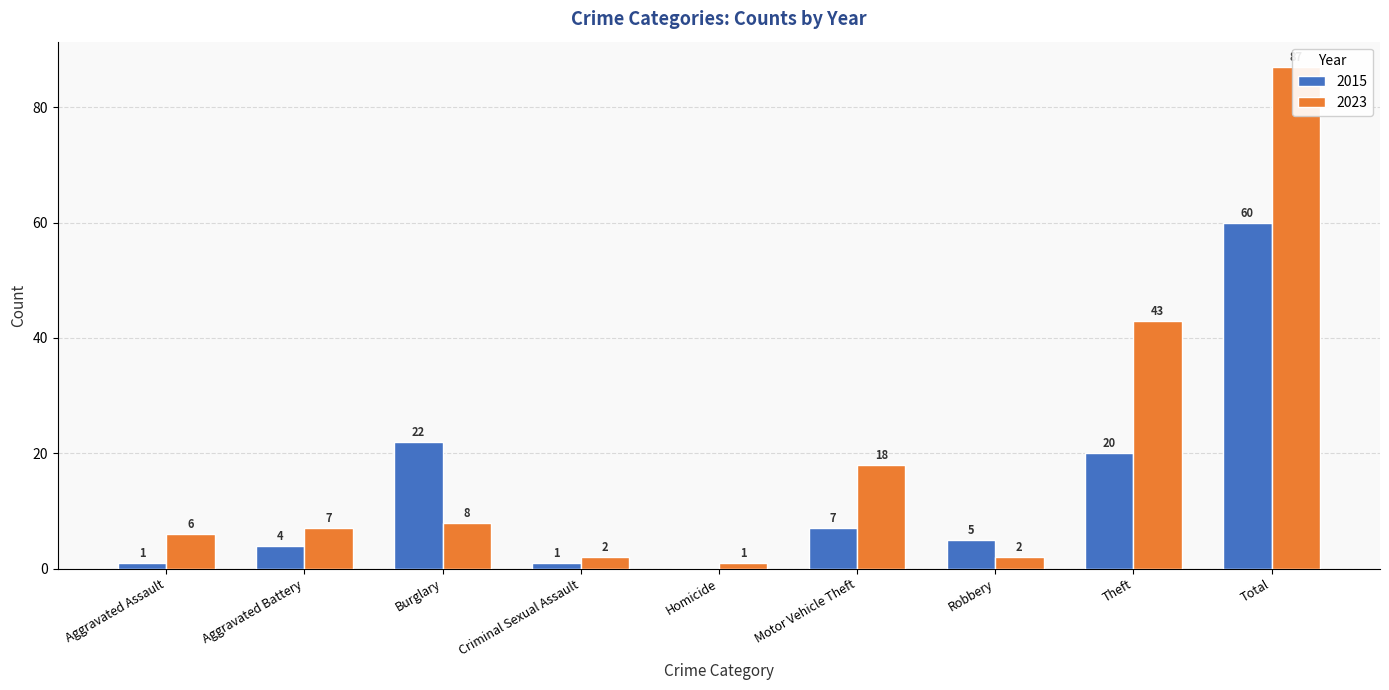

Reading right to left, list all the values displayed in this chart.

2015: Total=60	Theft=20	Robbery=5	Motor Vehicle Theft=7	Homicide=0	Criminal Sexual Assault=1	Burglary=22	Aggravated Battery=4	Aggravated Assault=1
2023: Total=87	Theft=43	Robbery=2	Motor Vehicle Theft=18	Homicide=1	Criminal Sexual Assault=2	Burglary=8	Aggravated Battery=7	Aggravated Assault=6